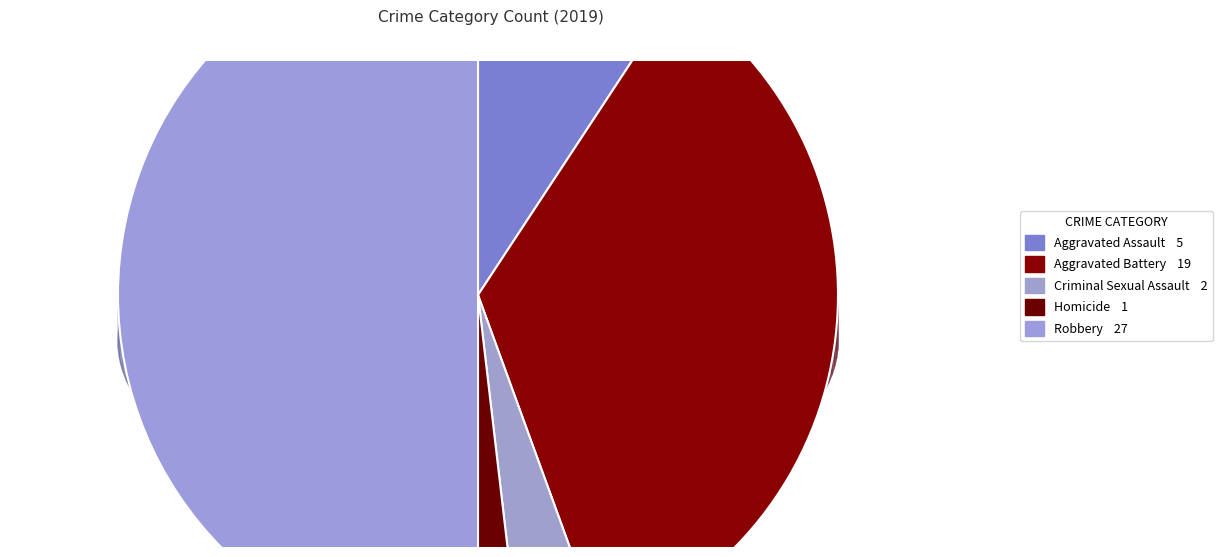

How many slices are in this pie chart?

5